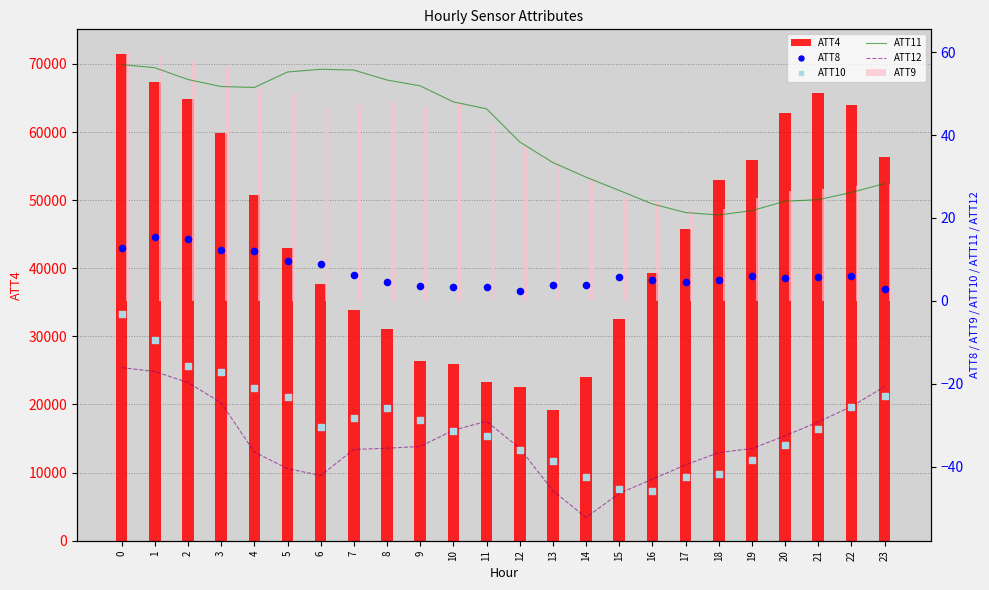

What is the total value across all series at 19?

55878.6